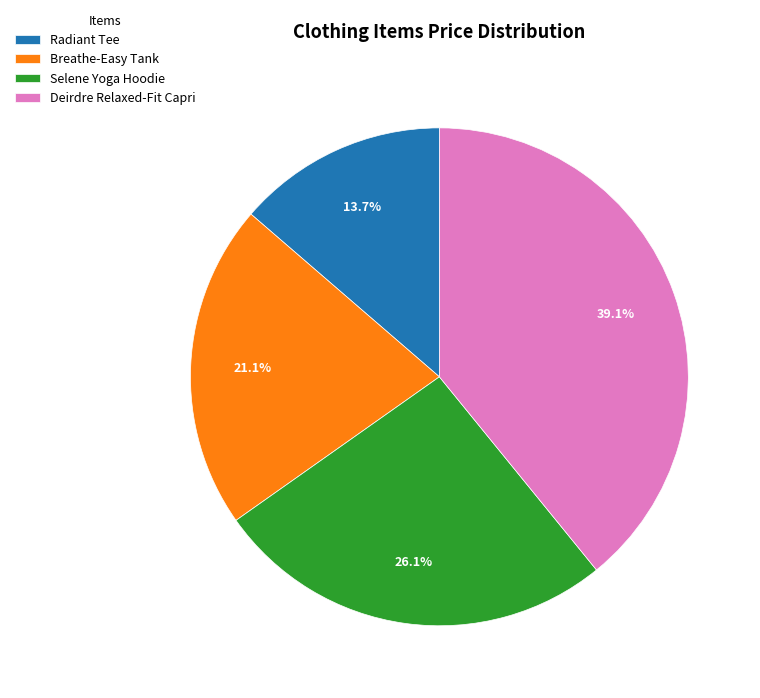

Which slice is the smallest?

Radiant Tee